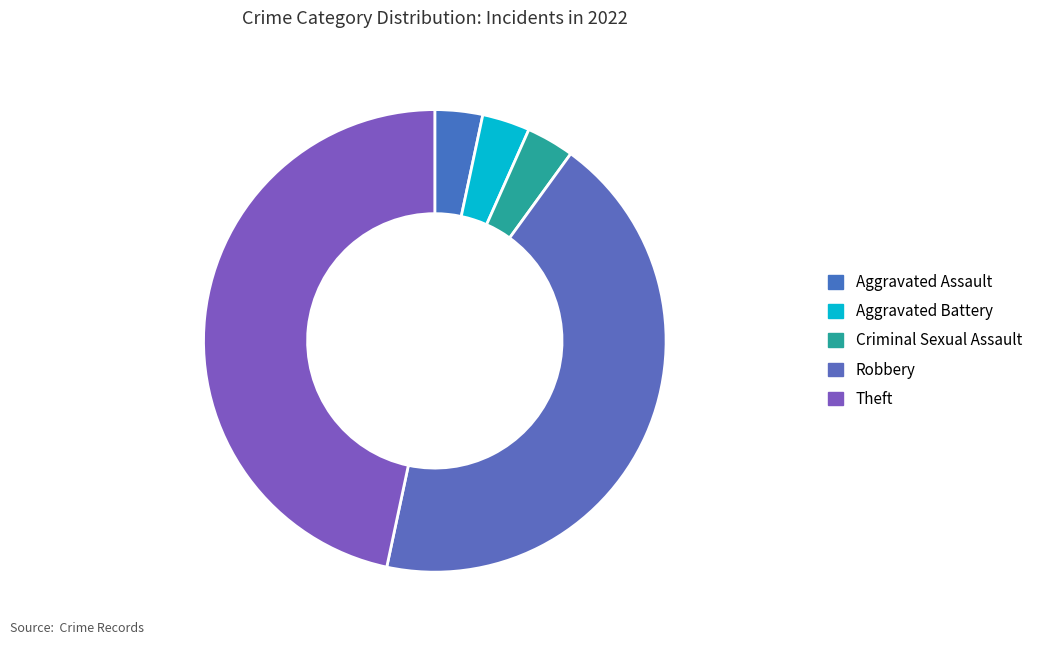

How many slices are in this pie chart?

5